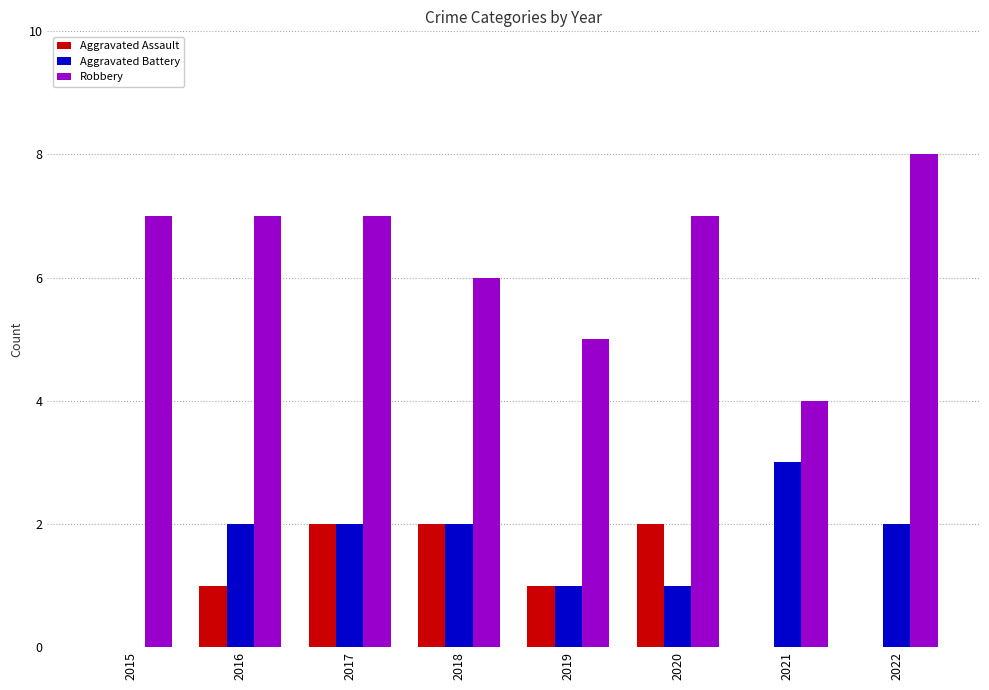

Which series has the largest range (max minus min)?

Robbery